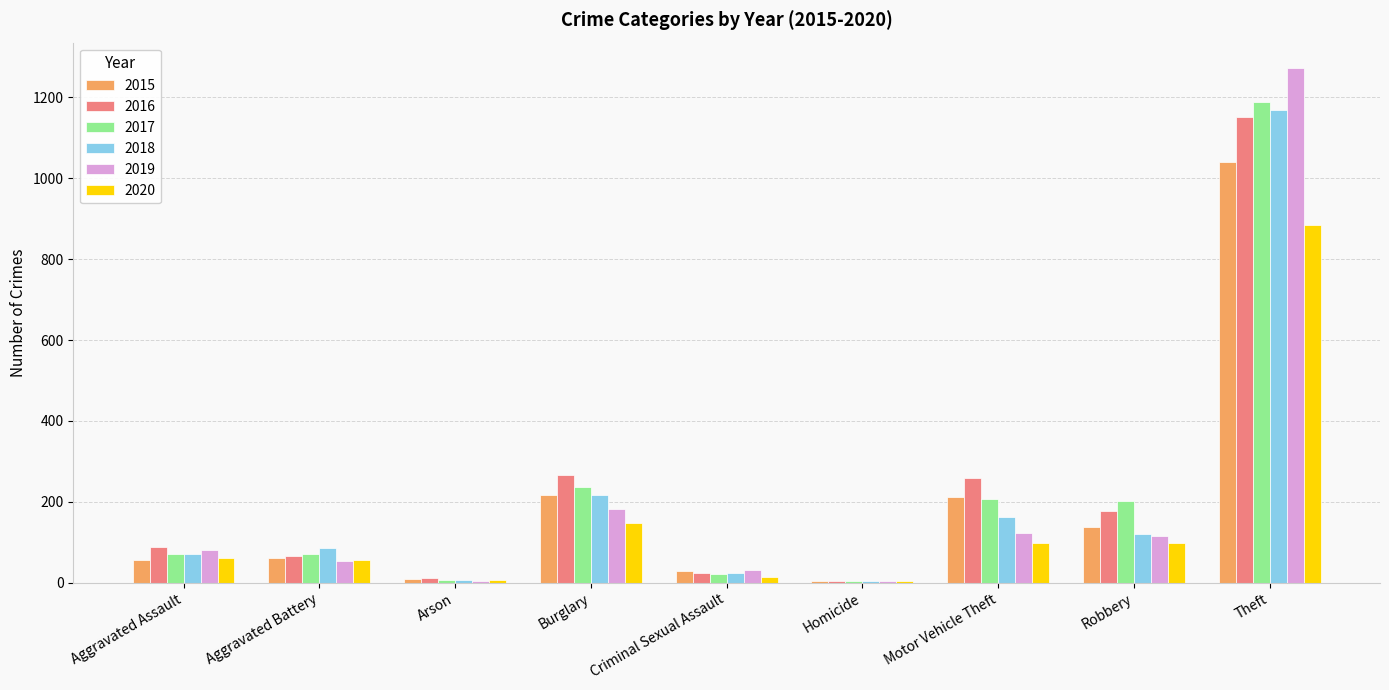

What is the total value across all series at Criminal Sexual Assault?

146